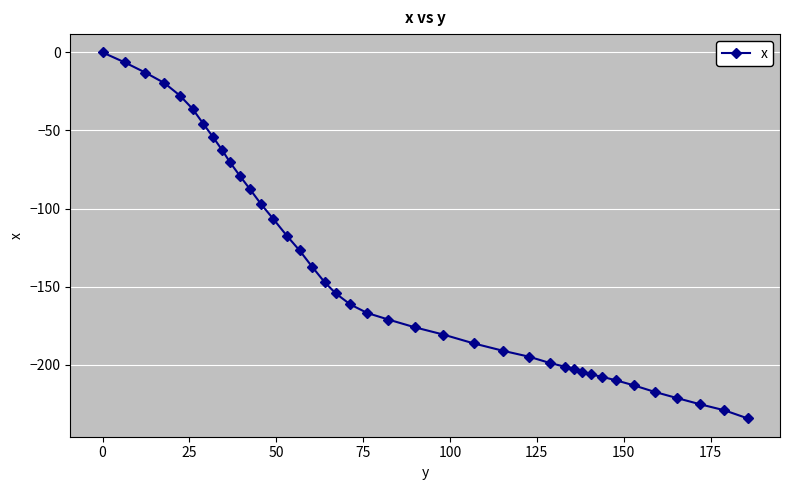

What is the difference between the second highest and minimum values?

228.0